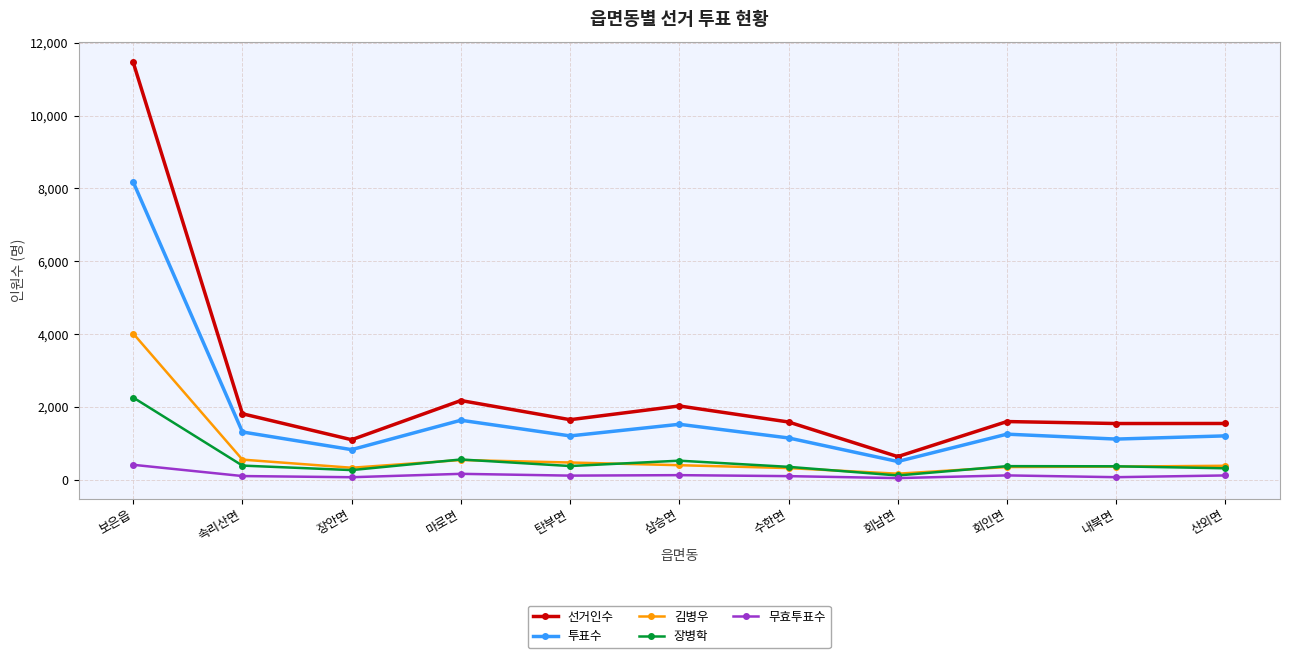

Is the value of 선거인수 at 회남면 greater than the value of 무효투표수 at 회인면?

Yes